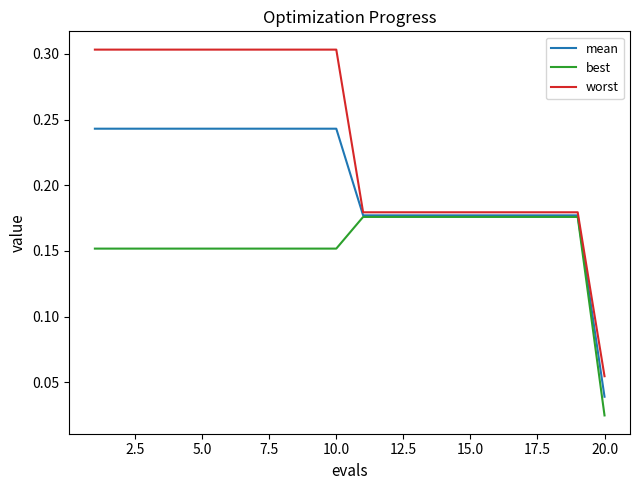

Rank the series by their average value, from lowest to highest.

best, mean, worst